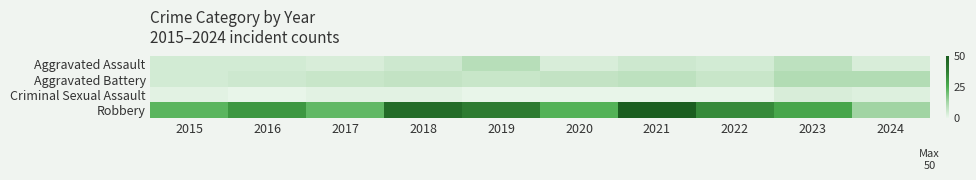

At 2015, list the series in order from smallest to largest.

Criminal Sexual Assault, Aggravated Assault, Aggravated Battery, Robbery